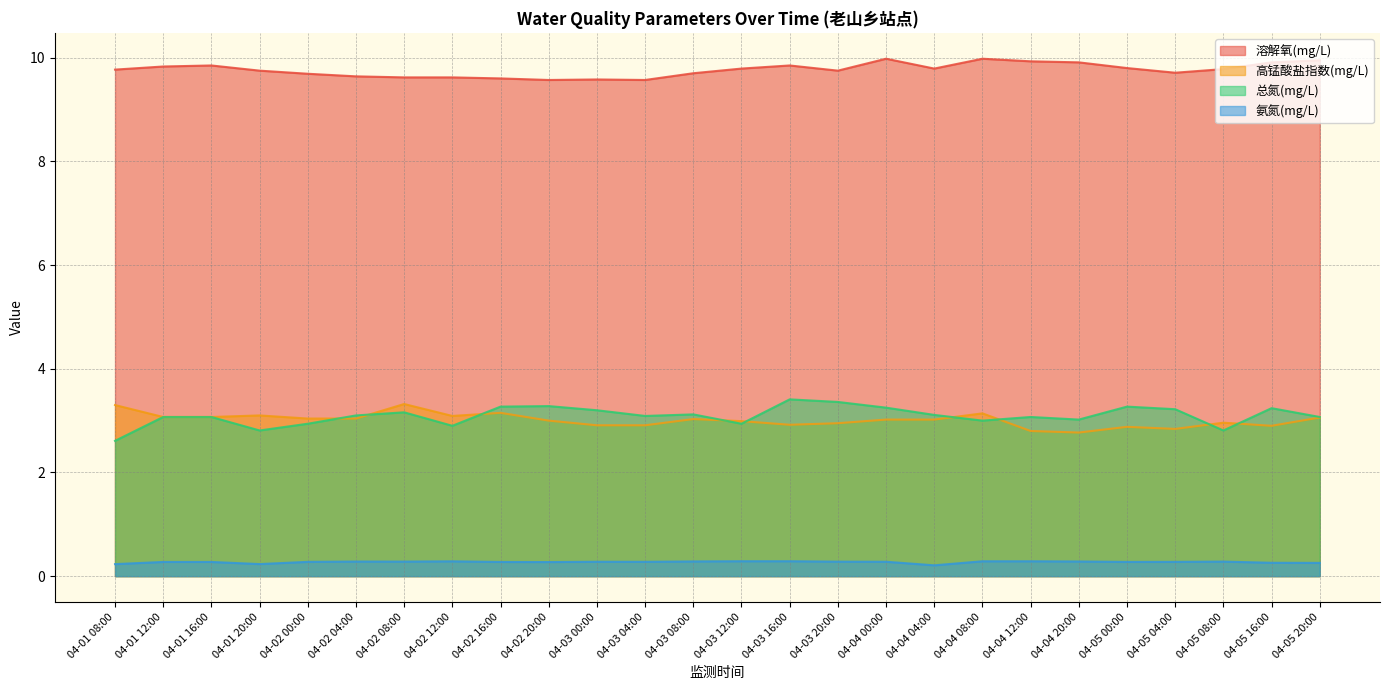

True or false: 溶解氧(mg/L) and 高锰酸盐指数(mg/L) intersect in this chart.

False